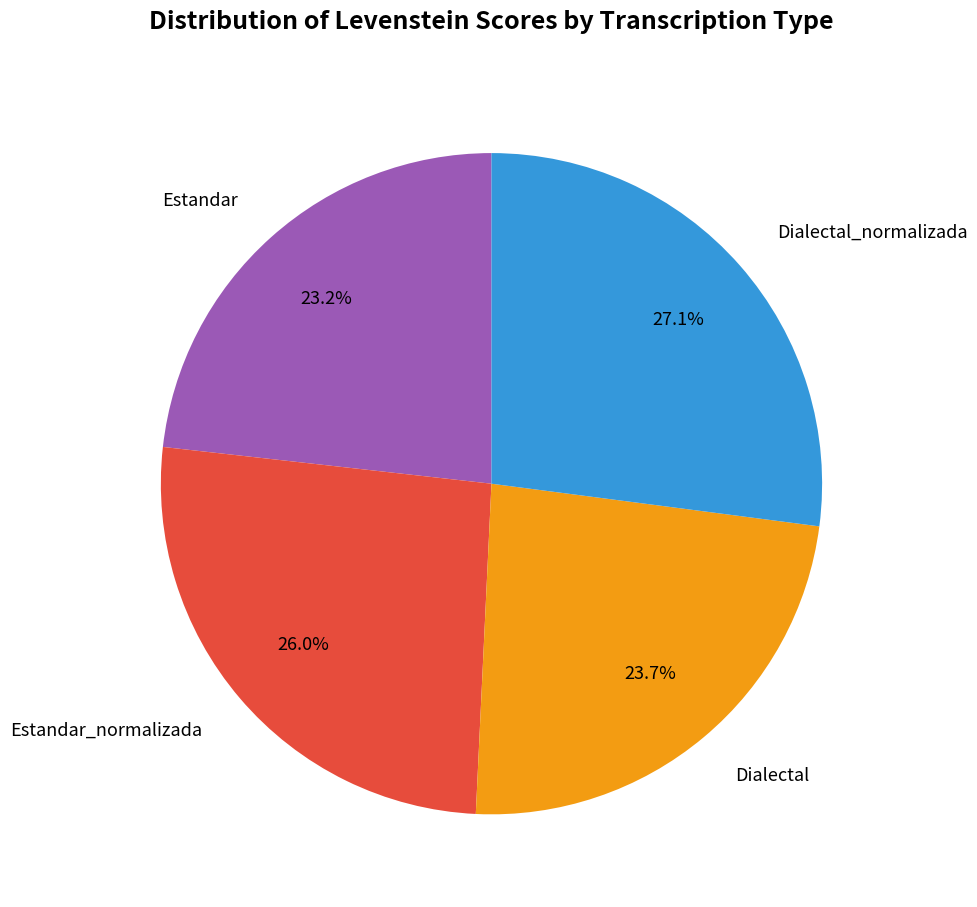

Does any single category account for the majority?

No